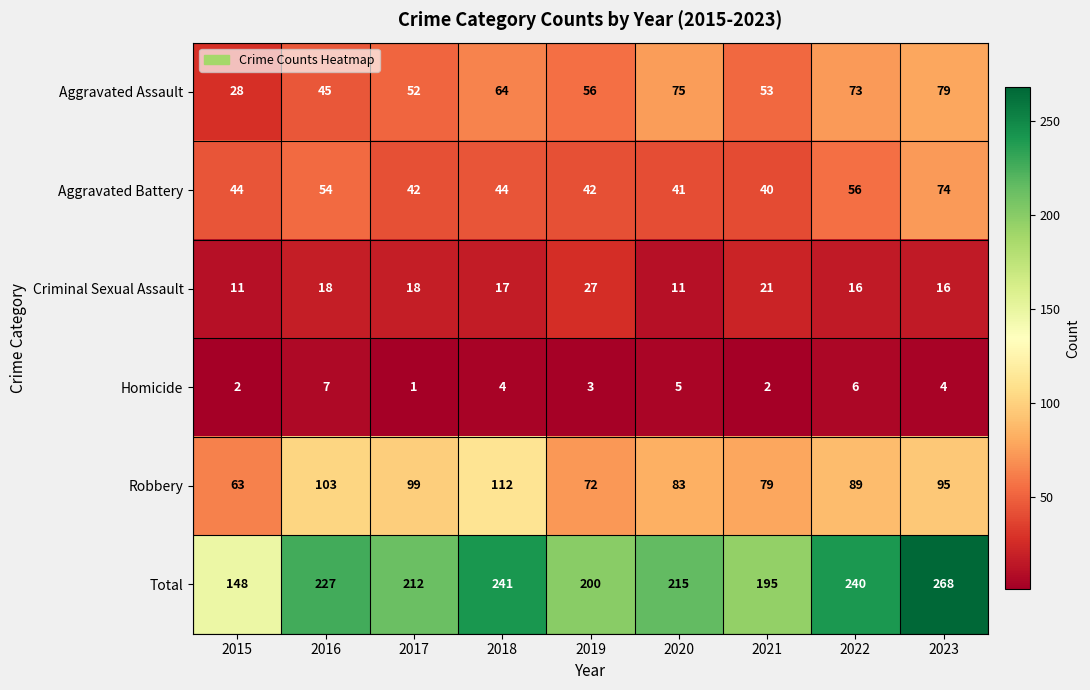

What is the sum of all Criminal Sexual Assault values?

155